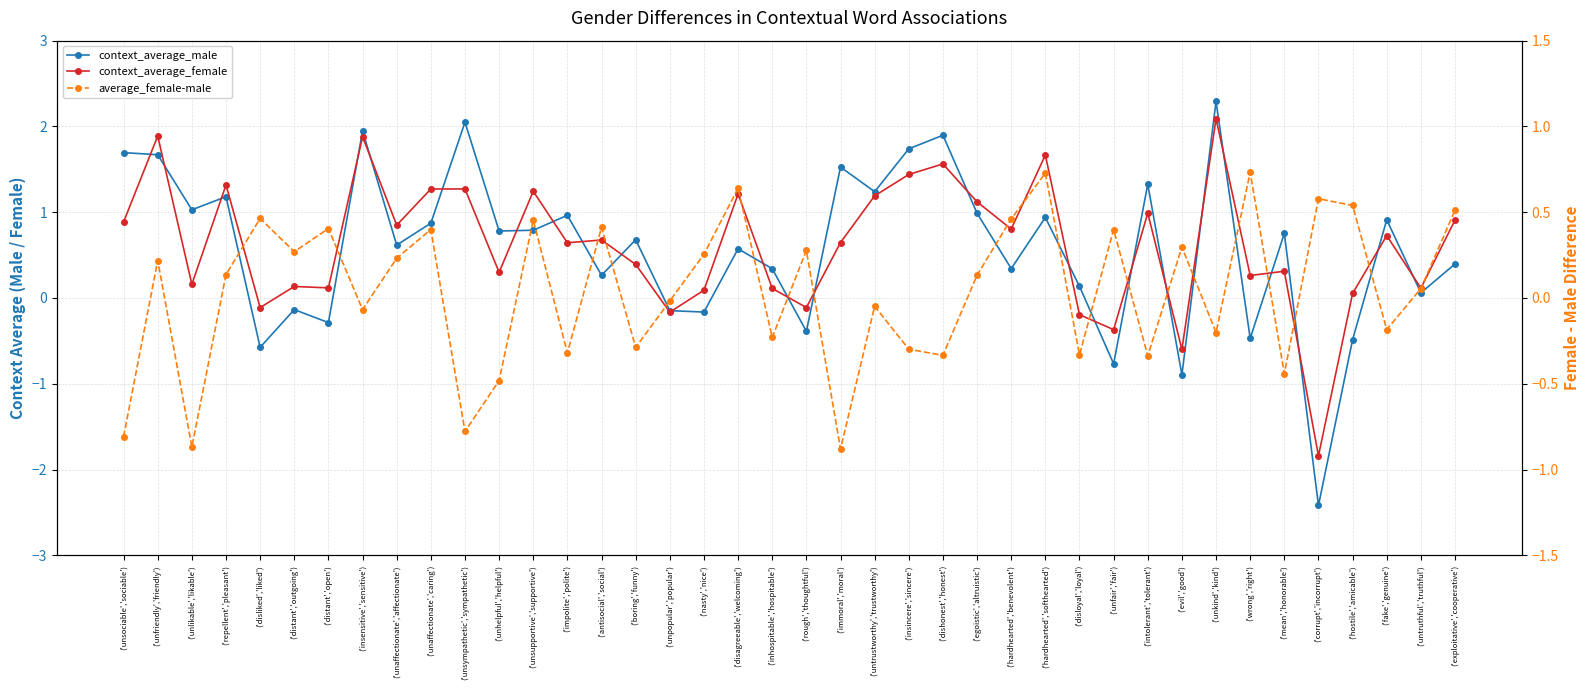

Reading left to right, transcribe all the data shown in this chart.

context_average_male: 1.7	1.7	1.0	1.2	-0.6	-0.1	-0.3	1.9	0.6	0.9	2.0	0.8	0.8	1.0	0.3	0.7	-0.1	-0.2	0.6	0.3	-0.4	1.5	1.2	1.7	1.9	1.0	0.3	0.9	0.1	-0.8	1.3	-0.9	2.3	-0.5	0.8	-2.4	-0.5	0.9	0.1	0.4
context_average_female: 0.9	1.9	0.2	1.3	-0.1	0.1	0.1	1.9	0.8	1.3	1.3	0.3	1.2	0.6	0.7	0.4	-0.2	0.1	1.2	0.1	-0.1	0.6	1.2	1.4	1.6	1.1	0.8	1.7	-0.2	-0.4	1.0	-0.6	2.1	0.3	0.3	-1.8	0.1	0.7	0.1	0.9
average_female-male: -0.8	0.2	-0.9	0.1	0.5	0.3	0.4	-0.1	0.2	0.4	-0.8	-0.5	0.5	-0.3	0.4	-0.3	-0.0	0.3	0.6	-0.2	0.3	-0.9	-0.0	-0.3	-0.3	0.1	0.5	0.7	-0.3	0.4	-0.3	0.3	-0.2	0.7	-0.4	0.6	0.5	-0.2	0.1	0.5